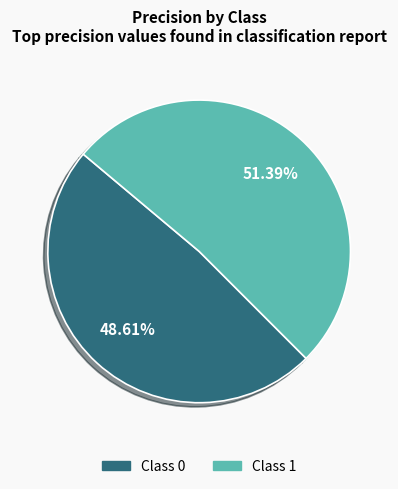

Does any single category account for the majority?

Yes